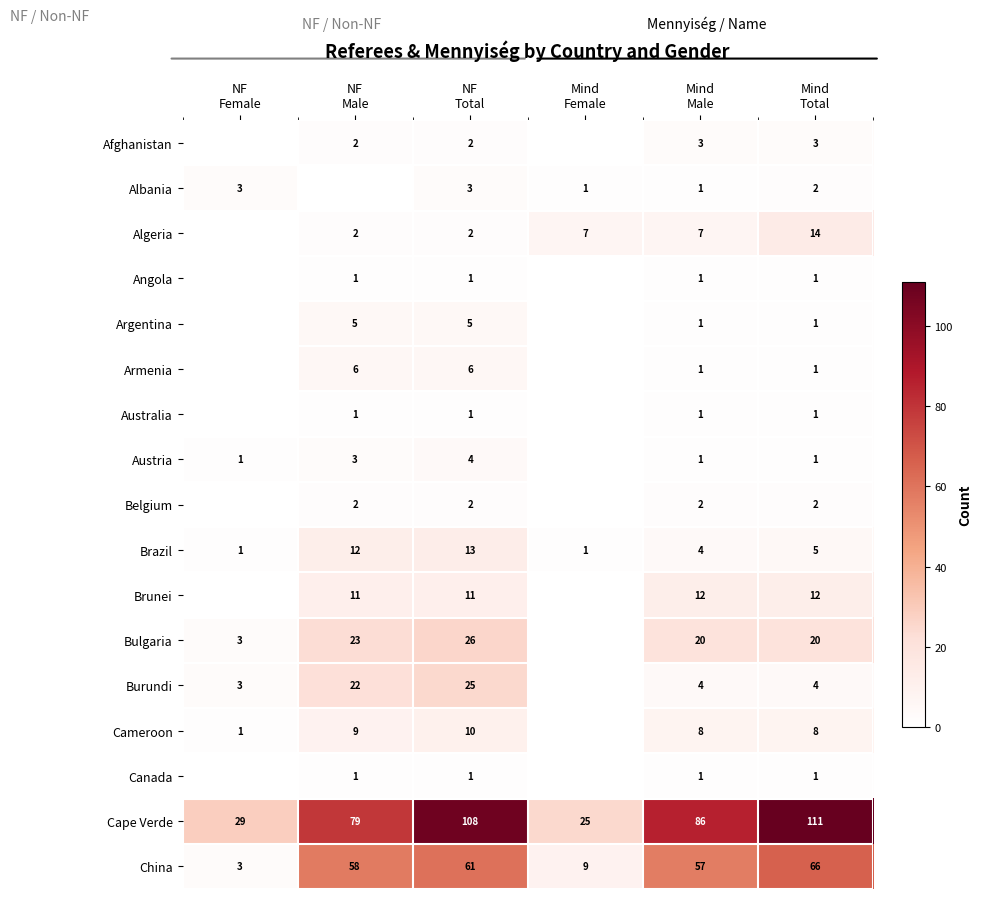

Where does the Afghanistan series first go above 2?

Mind Male